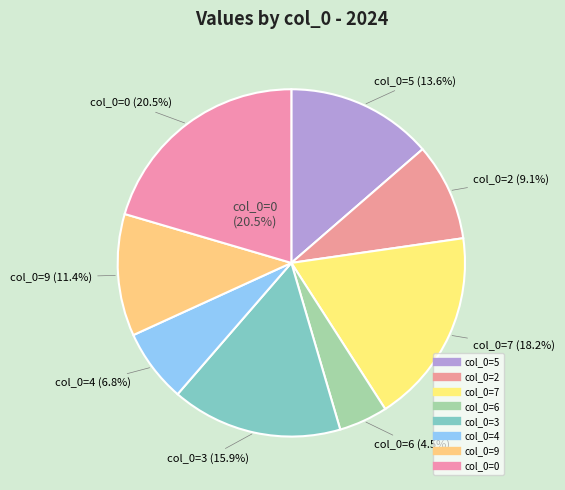

Is 0 the majority of the pie?

No